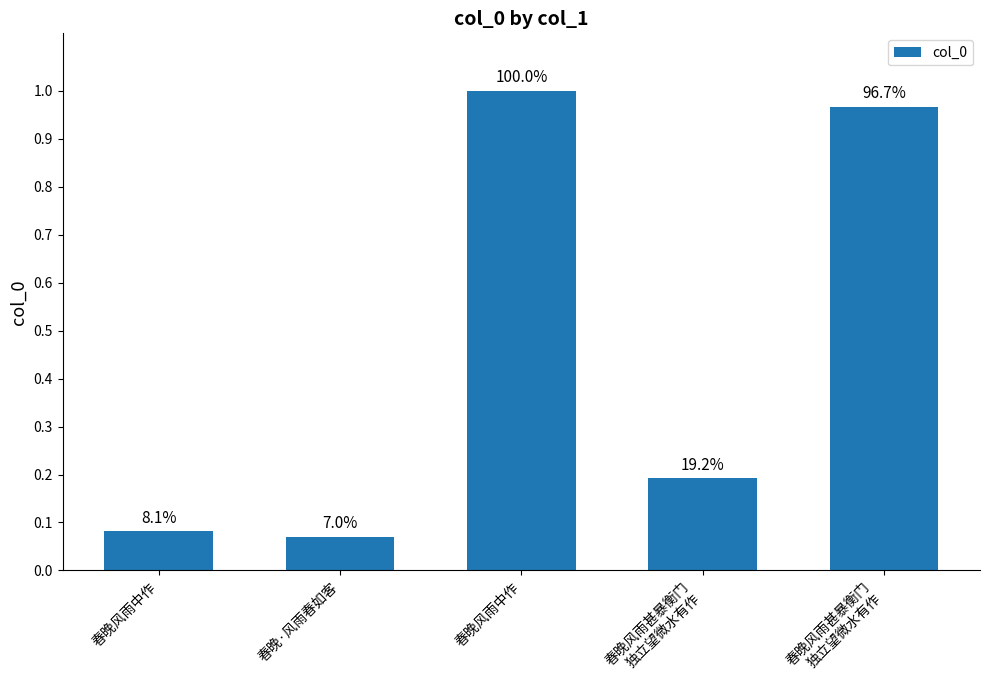

Does the chart contain any negative values?

No